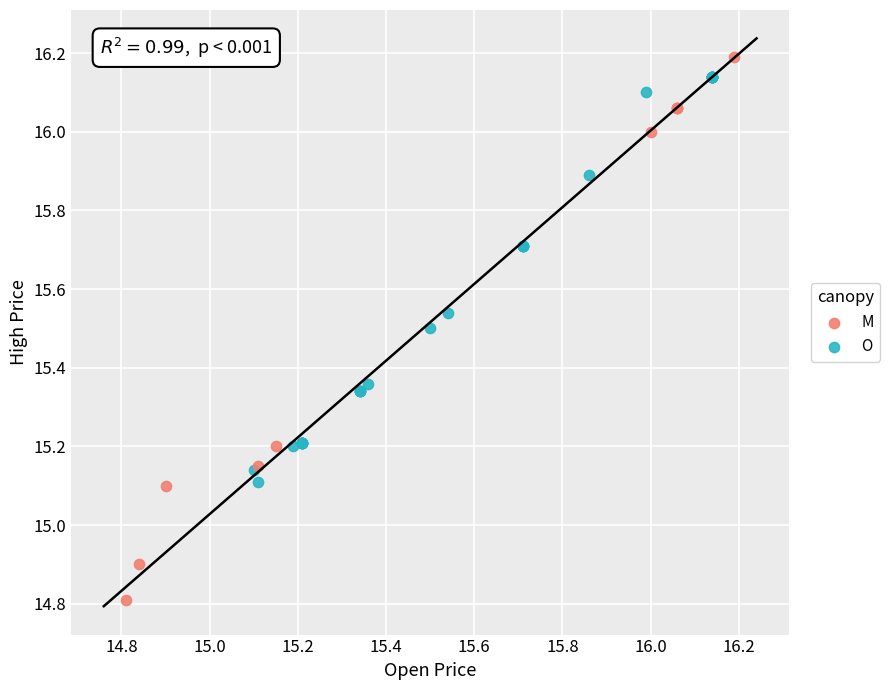

Which series has the largest Y range (max minus min)?

M